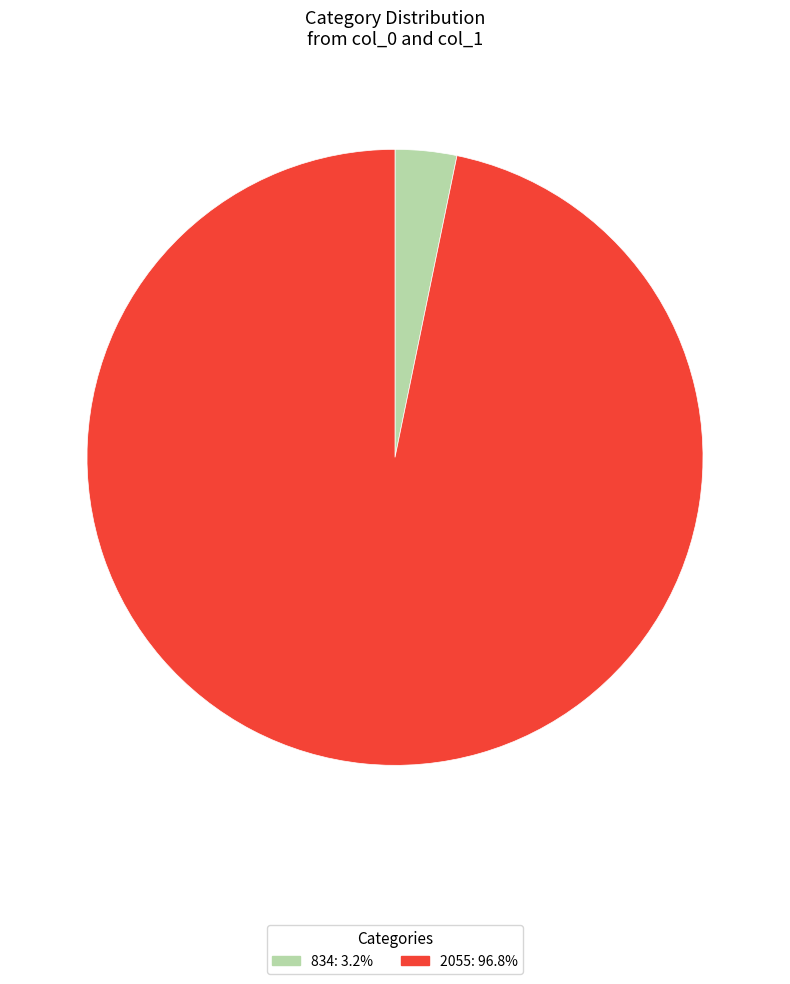

Rank the categories by value from highest to lowest.

2055, 834